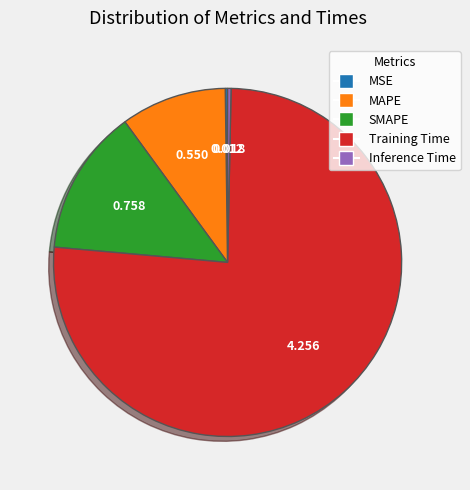

True or false: Inference Time accounts for 0% of the total.

True